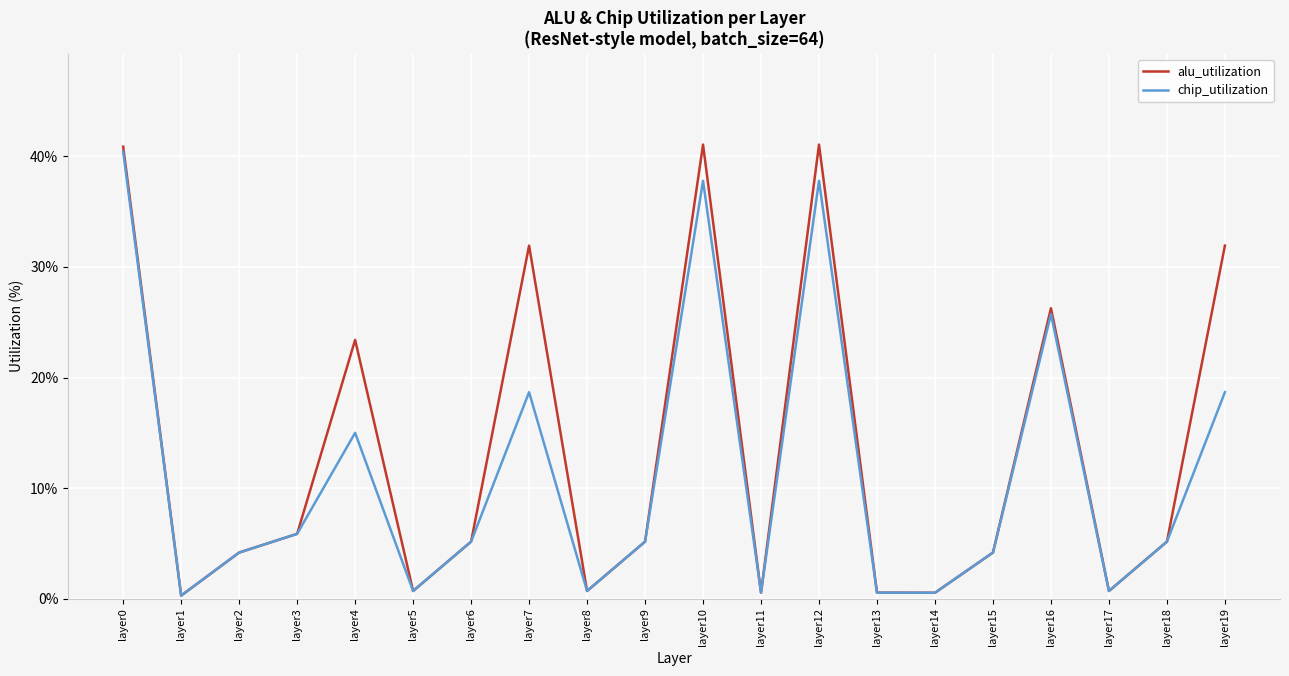

How many interior local valleys does the chip_utilization series have?

6